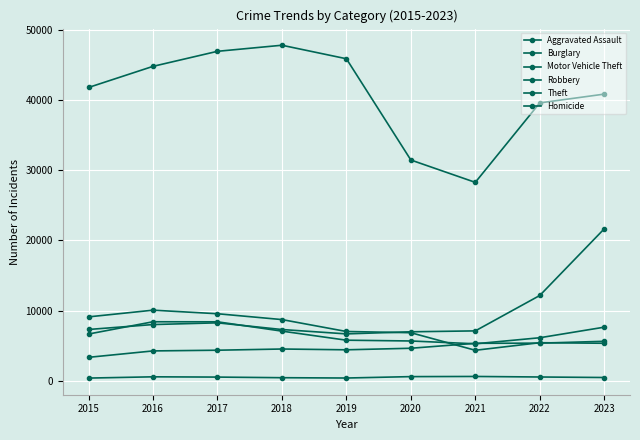

What is the highest value of the Homicide series?

609